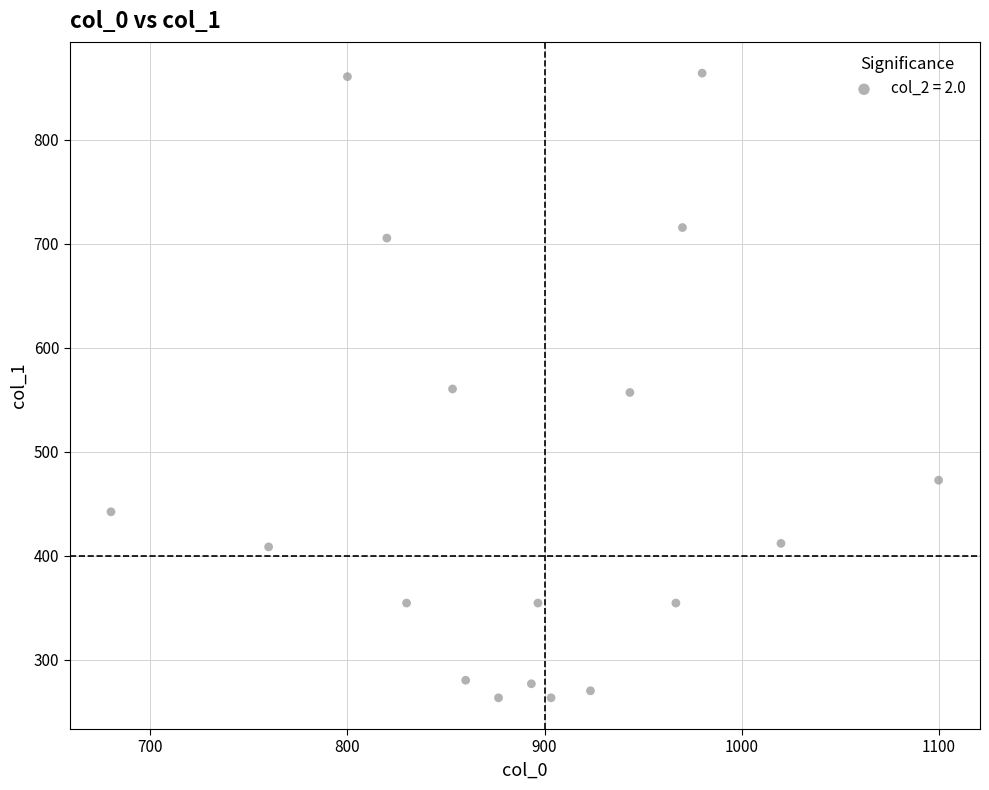

Count the number of points in this scatter plot.

18